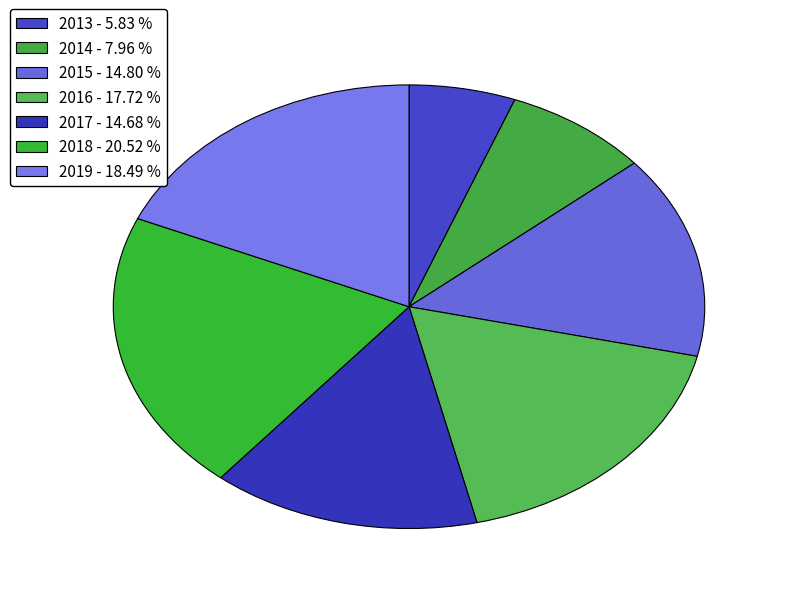

True or false: 2017 accounts for 1% of the total.

False